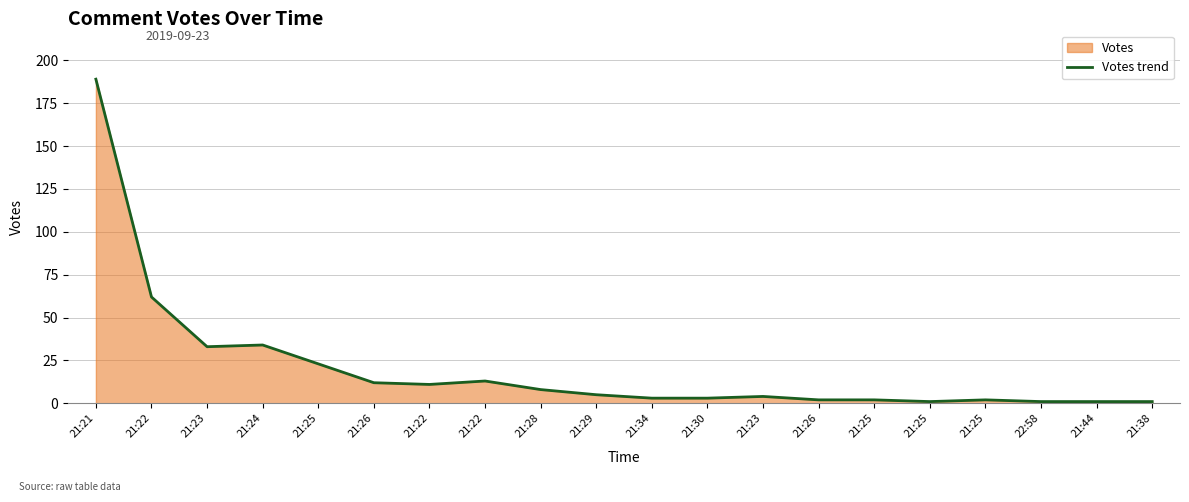

Reading right to left, transcribe all the data shown in this chart.

1	1	1	2	1	2	2	4	3	3	5	8	13	11	12	23	34	33	62	189